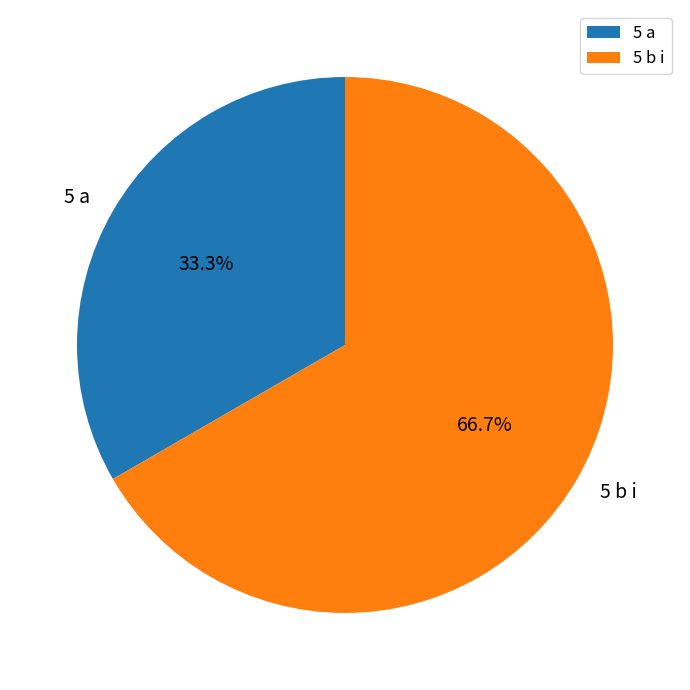

What percentage is the 5 b i slice, to the nearest percent?

67%